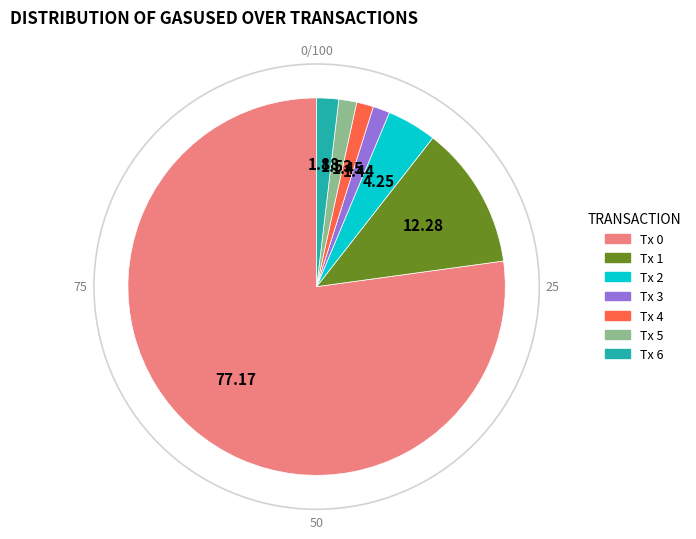

Is Tx 6 the majority of the pie?

No